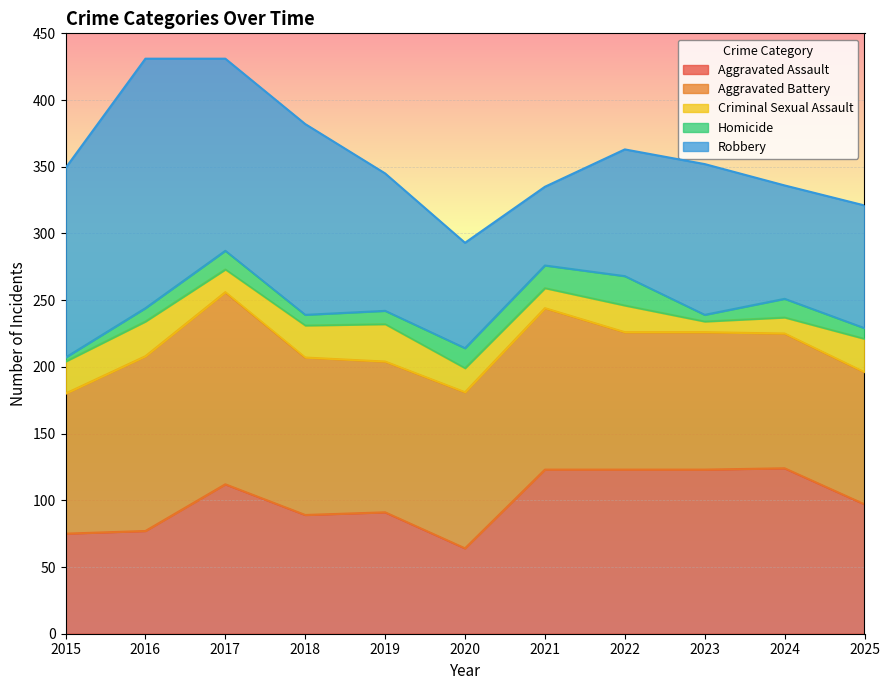

Where is the first local maximum for Aggravated Assault?

2017